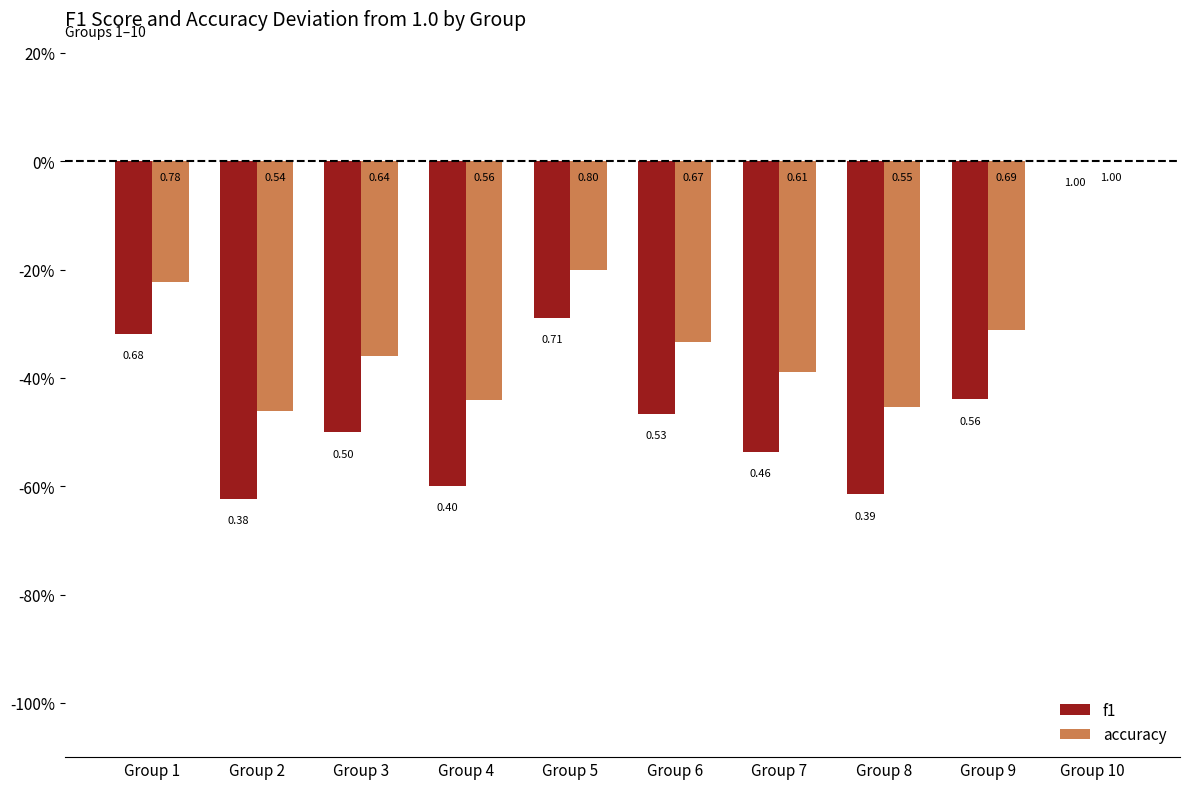

Where is accuracy nearest to the value 0?

Group 10